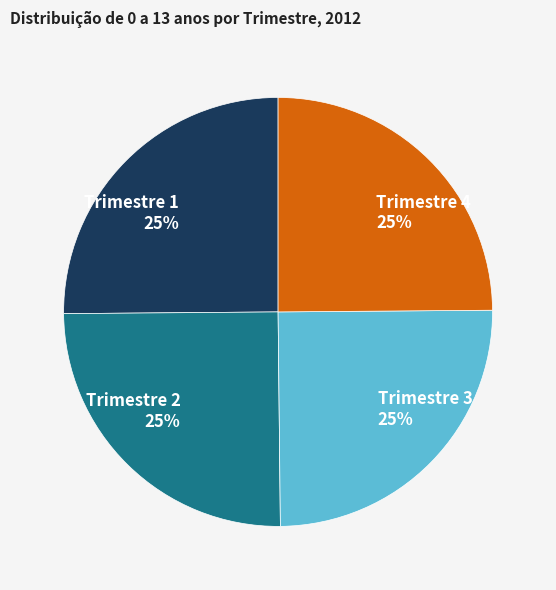

What is the ratio of the value at Trimestre 2 25% to the value at Trimestre 1 25%?

1.0